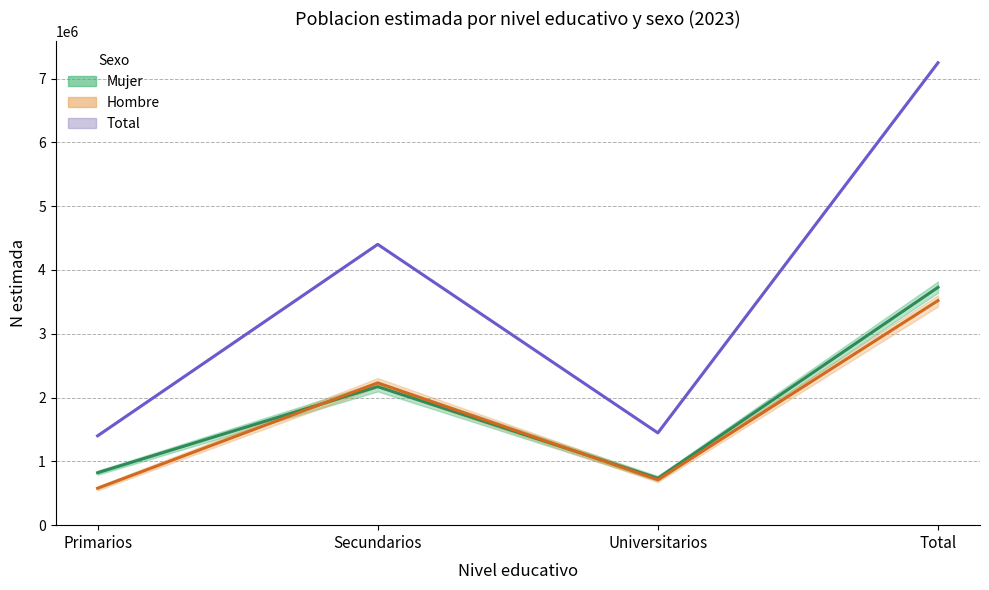

What is the highest value of the Total series?

7248990